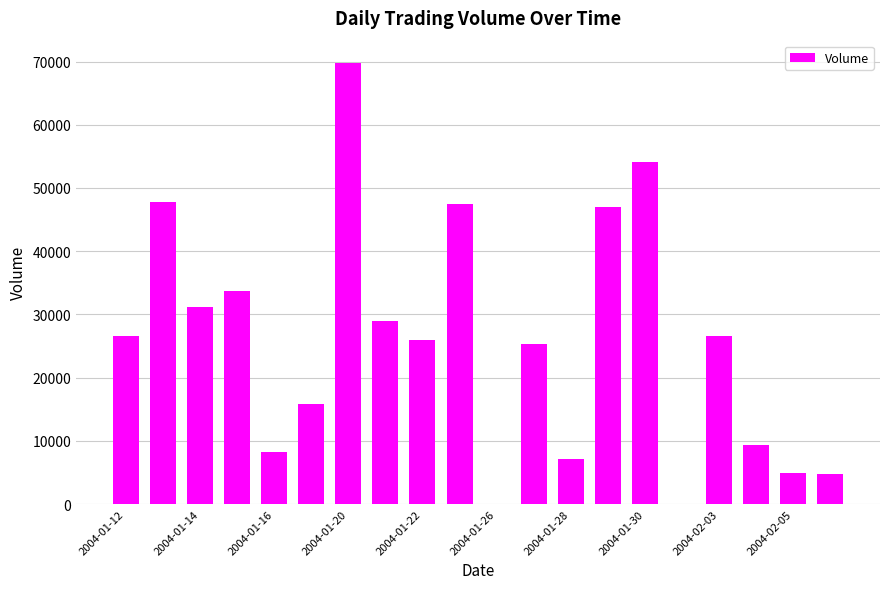

What is the sum of all values?

514720